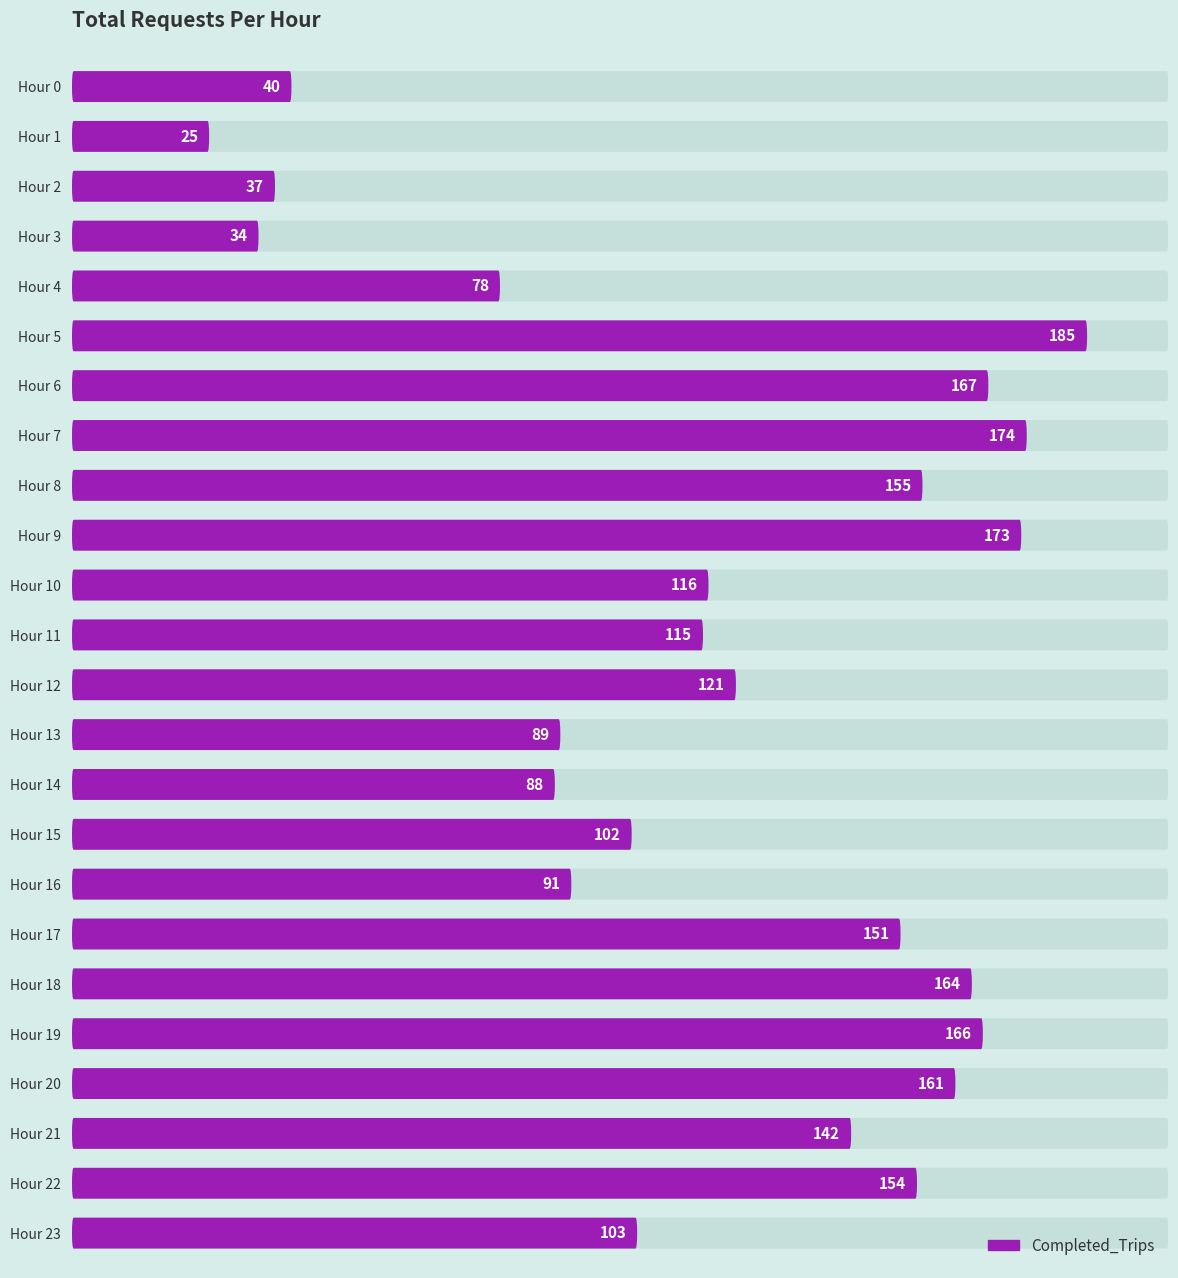

Is it true that the value at 15 is 63?

False